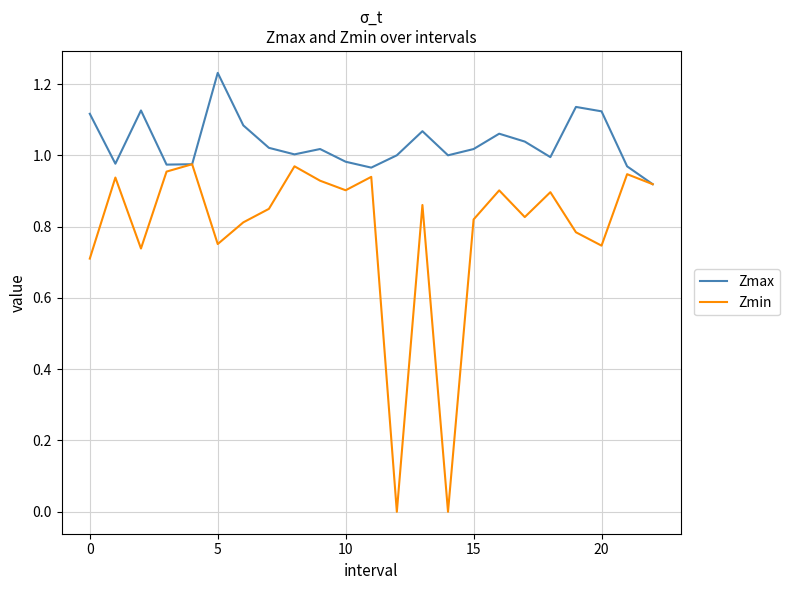

Which series has the largest range (max minus min)?

Zmin